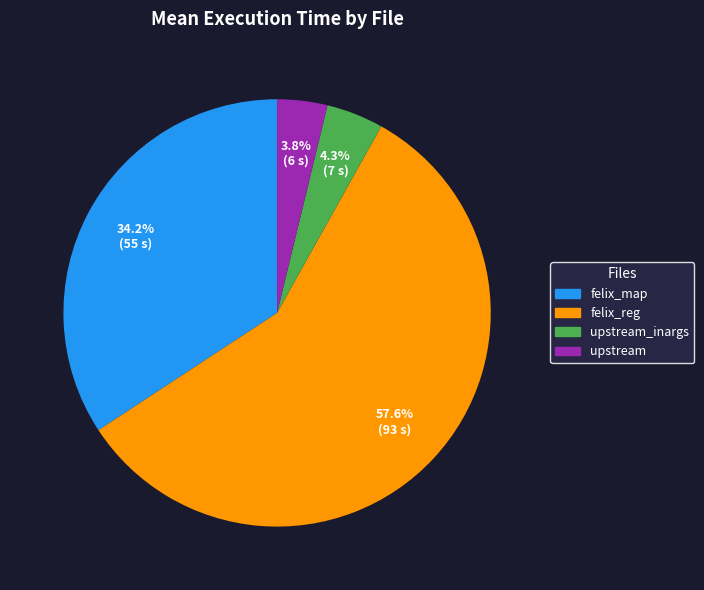

Does any single category account for the majority?

Yes